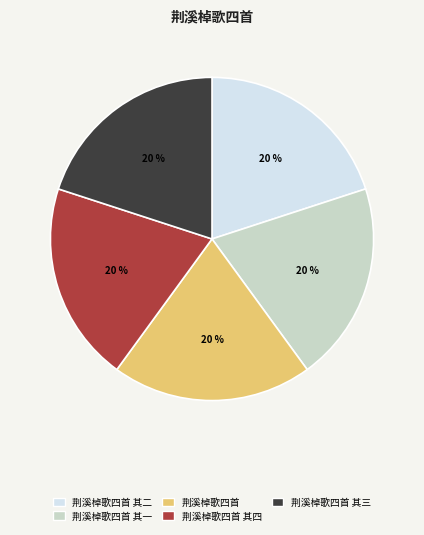

Do 荆溪棹歌四首 其四 and 荆溪棹歌四首 其一 together represent more than half of the pie?

No